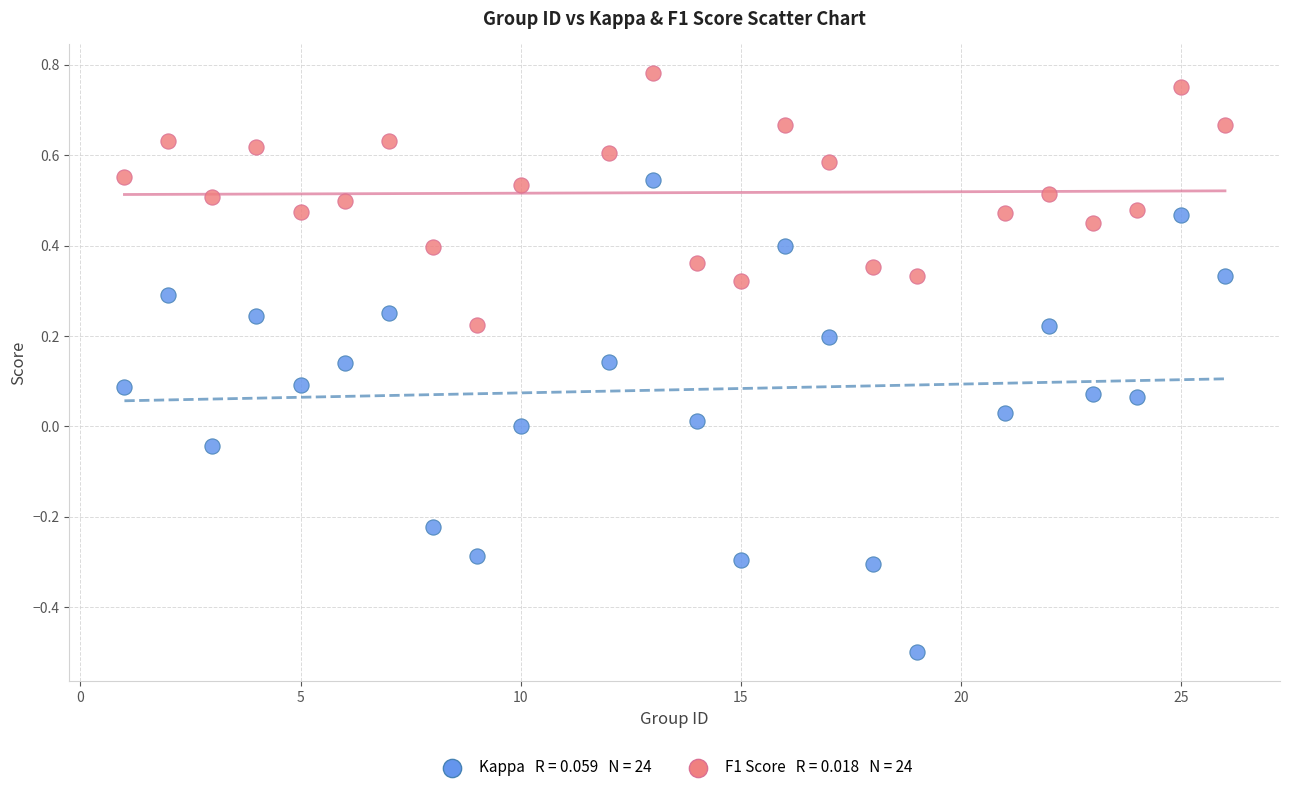

Across all data points, what is the range of X values (max minus min)?

25.0